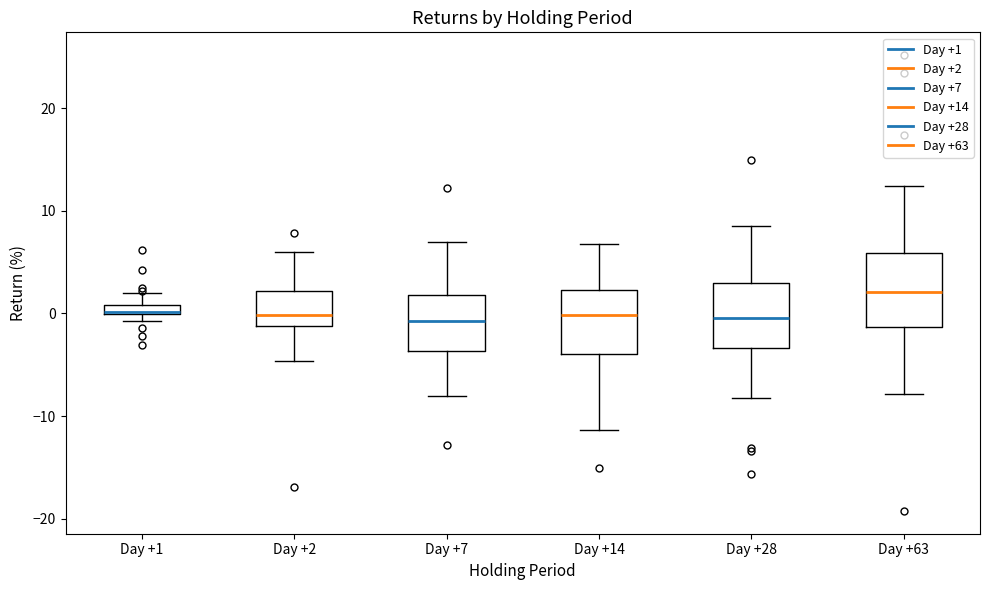

Where is the lower edge of the box for Day +28 on the y-axis? The values are not printed on the chart, so give them approximately, as read against the axis.

-3